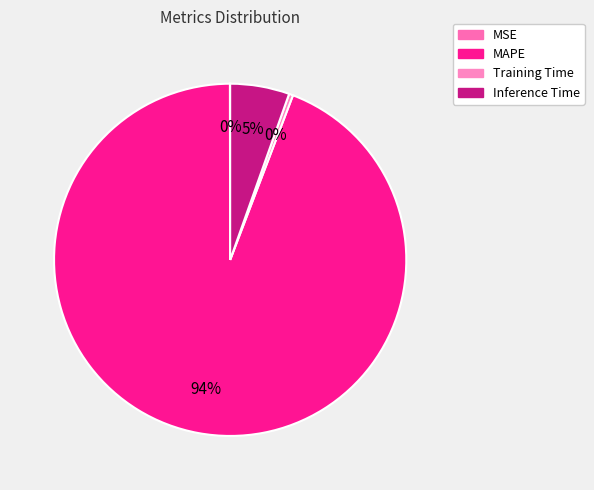

Rank the categories by value from highest to lowest.

MAPE, Inference Time, Training Time, MSE